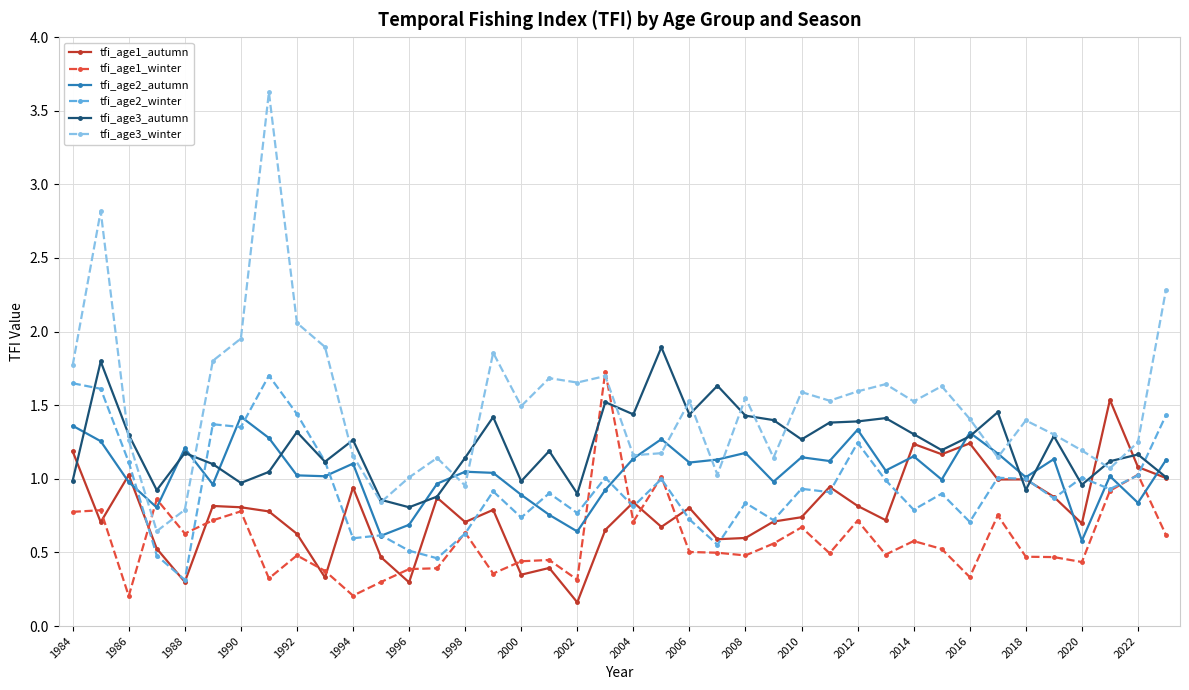

Which series has the largest total across all categories?

tfi_age3_winter